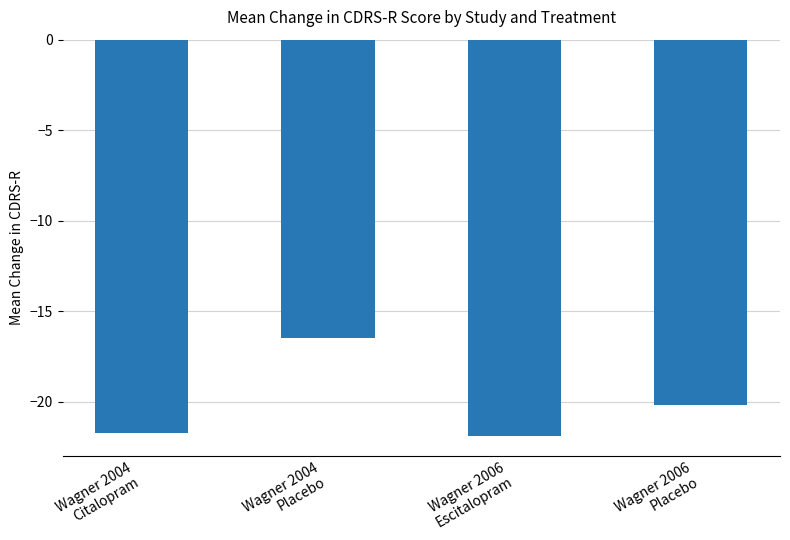

List the labels in order of value, smallest first.

Wagner 2006
Escitalopram, Wagner 2004
Citalopram, Wagner 2006
Placebo, Wagner 2004
Placebo